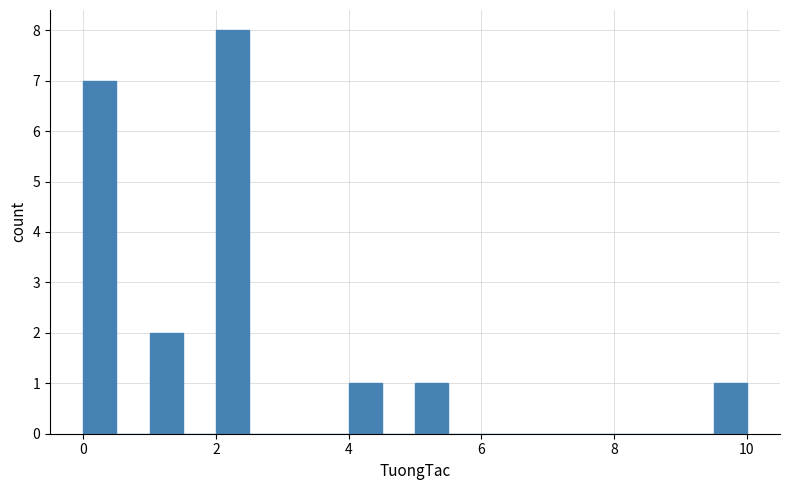

Read against the x-axis, roughly where is the centre of the tallest bar?

2.2